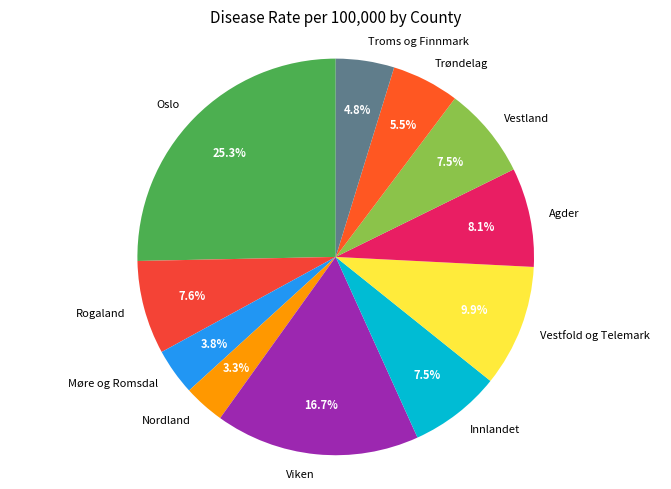

To the nearest percent, what is the average slice percentage?

9%